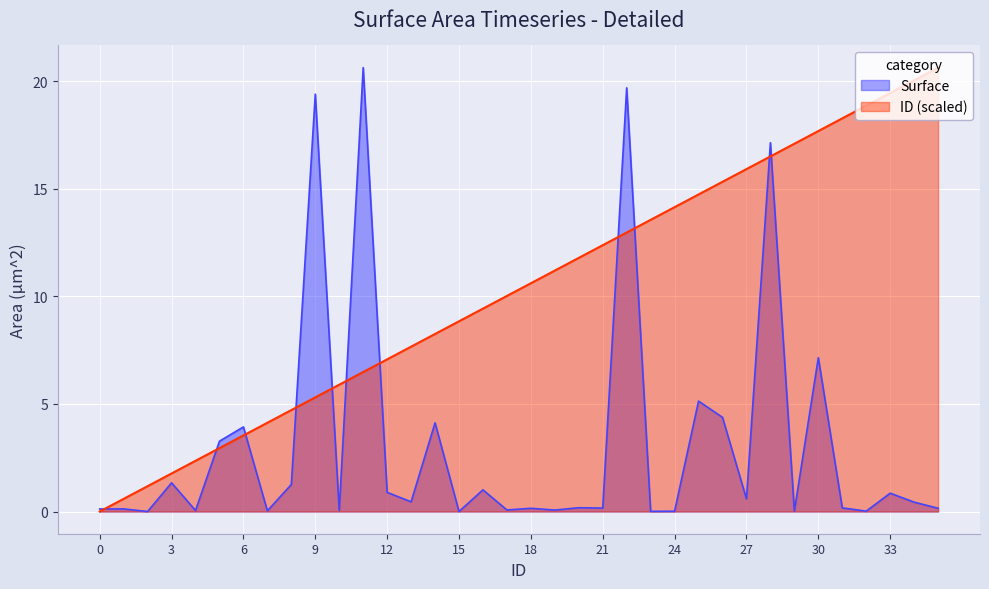

True or false: ID has a value of 6.3 at 7.

False